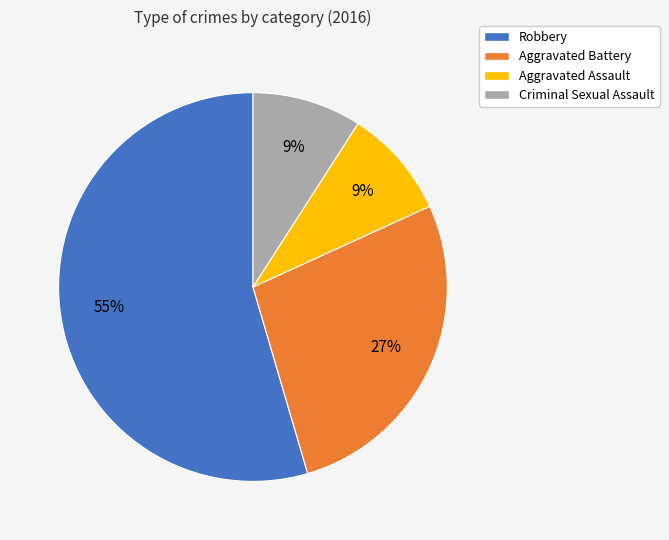

Is the sum of Aggravated Assault and Aggravated Battery greater than half?

No